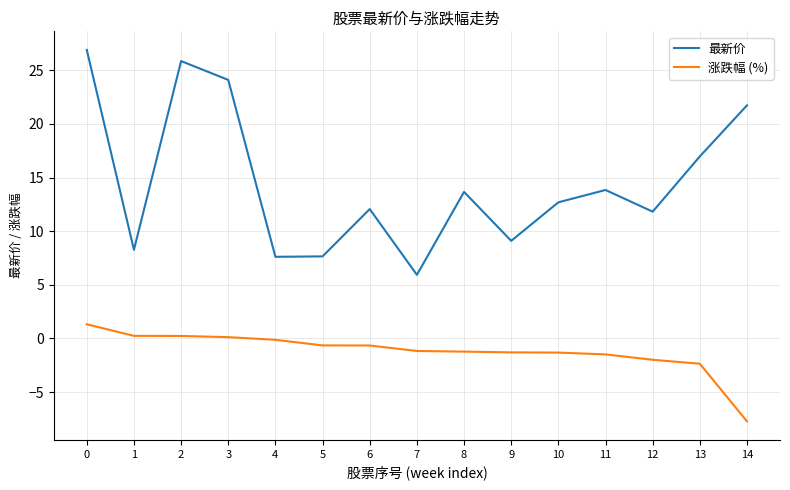

True or false: 最新价 and 涨跌幅 (%) cross at least once.

False